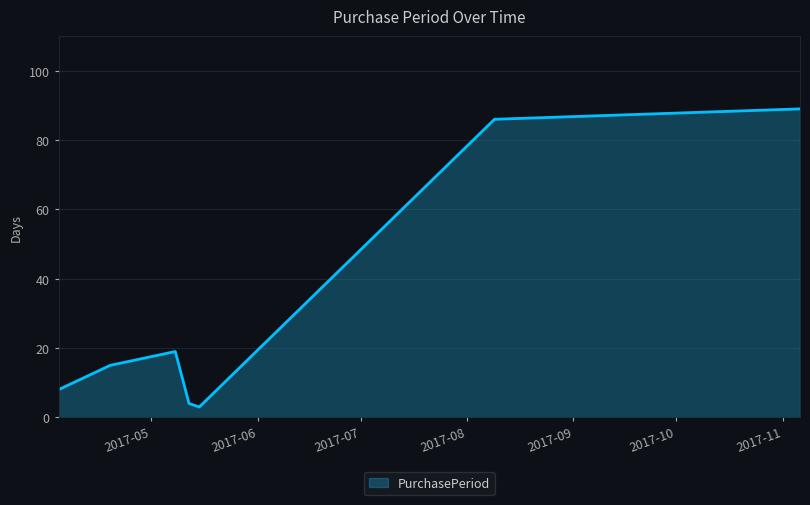

What is the difference between the second highest and second lowest values?

82